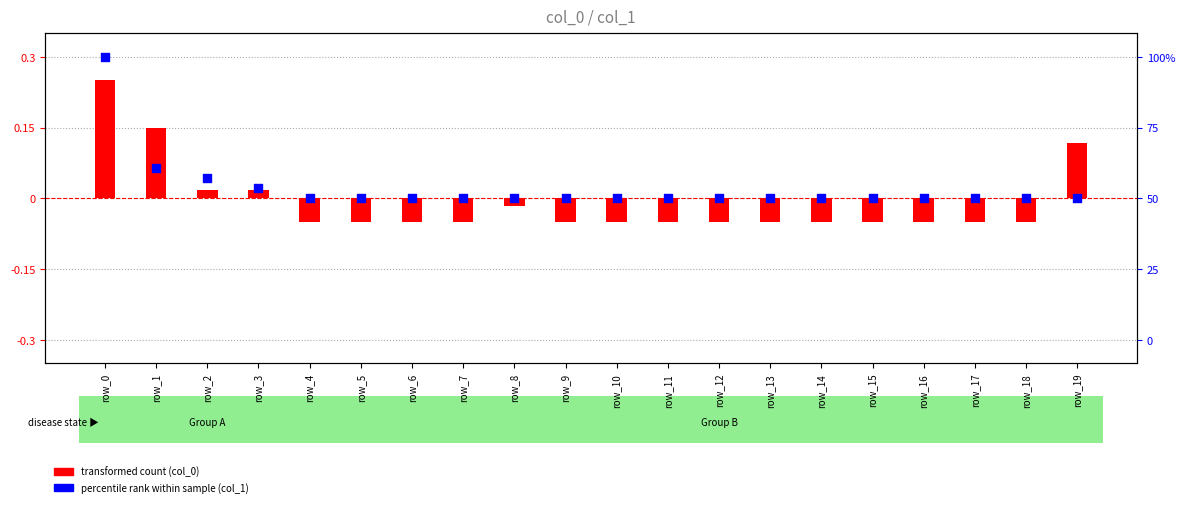

Which series has the largest Y range (max minus min)?

transformed count (col_0)